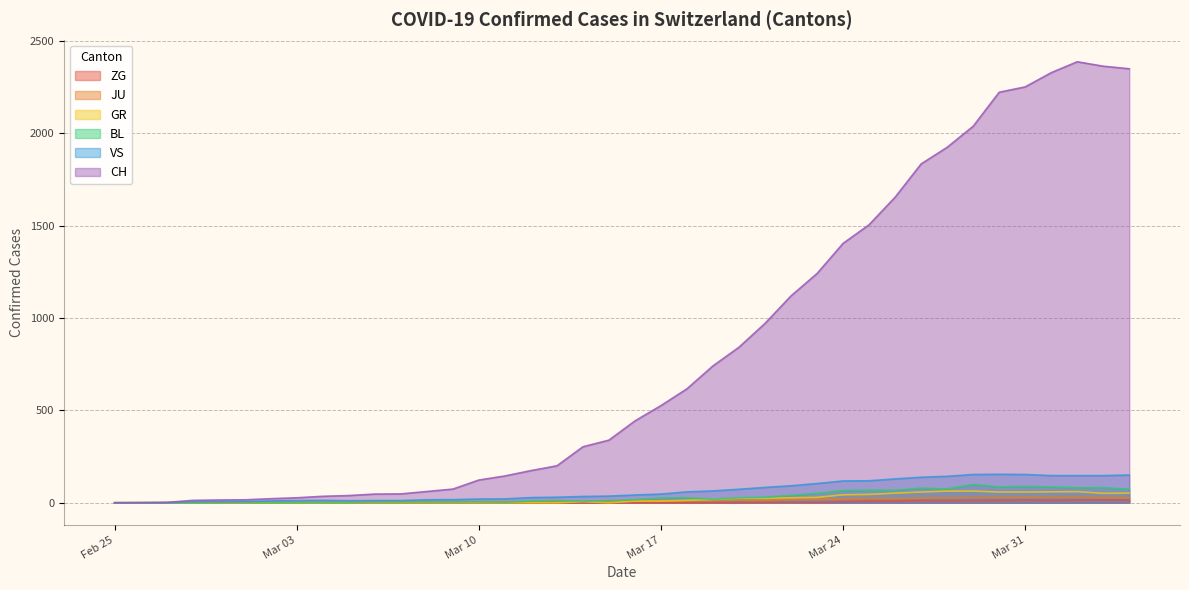

What is the sum of all GR values?

821